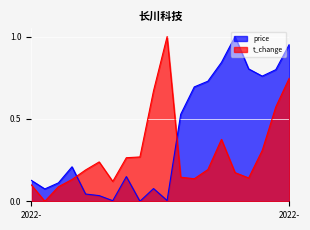

What is the label of the 17th point from the right?

2022-11-21